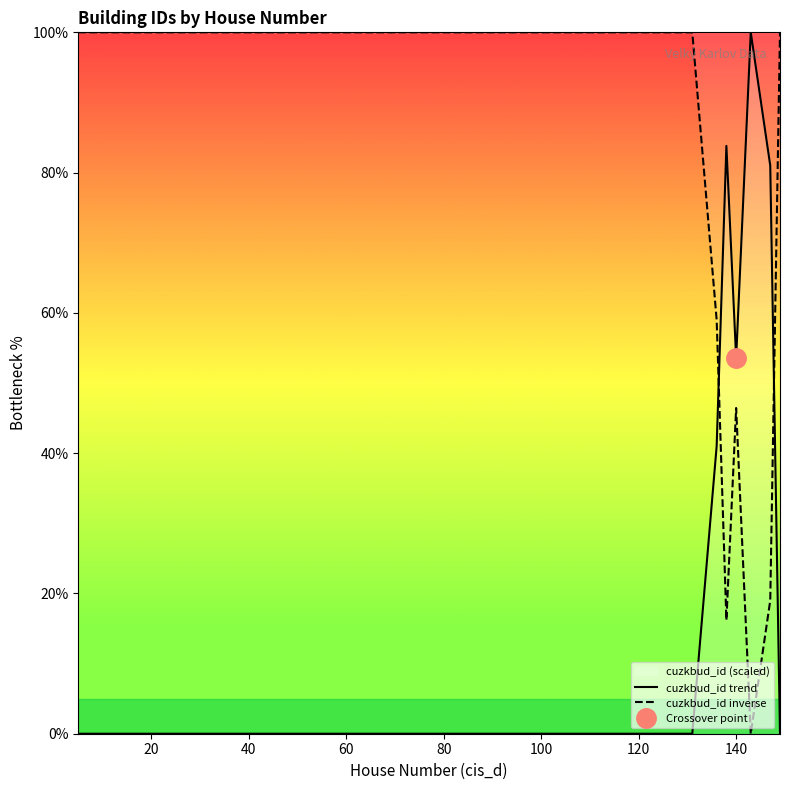

Rank the series by their maximum value, from lowest to highest.

cuzkbud_id trend, cuzkbud_id inverse